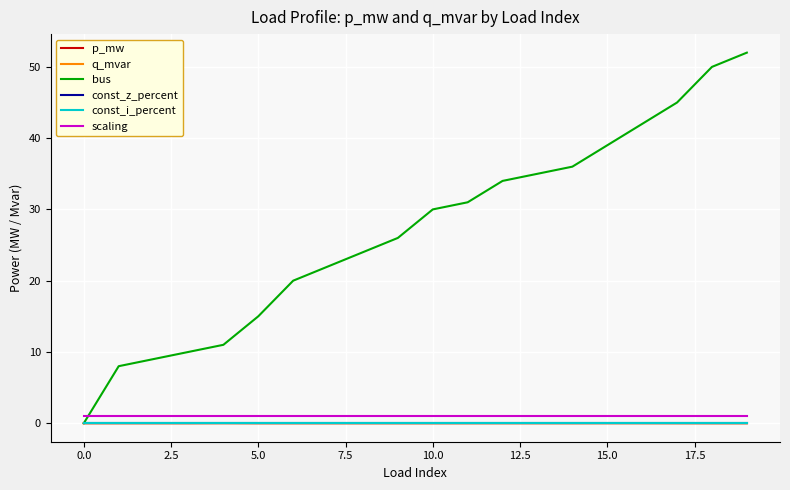

True or false: scaling and const_i_percent cross at least once.

False